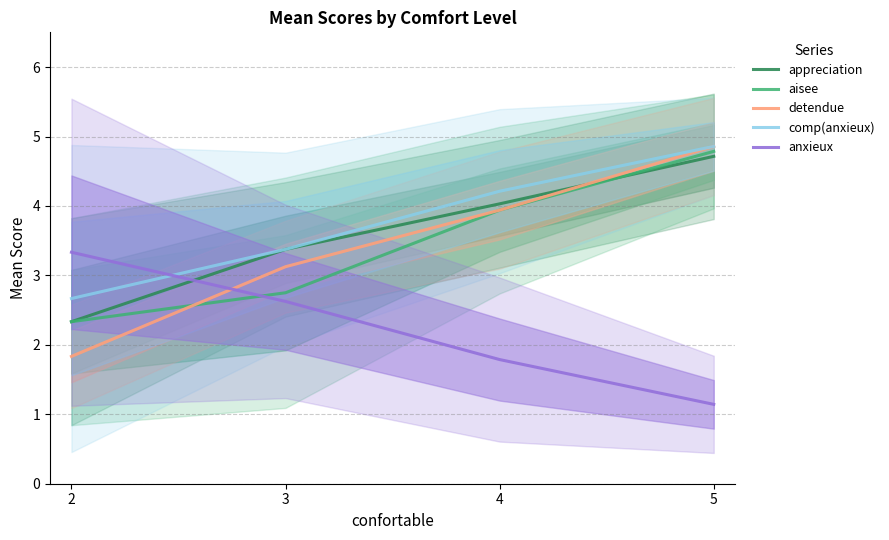

What is the spread (max minus min) of values at 3?

0.8